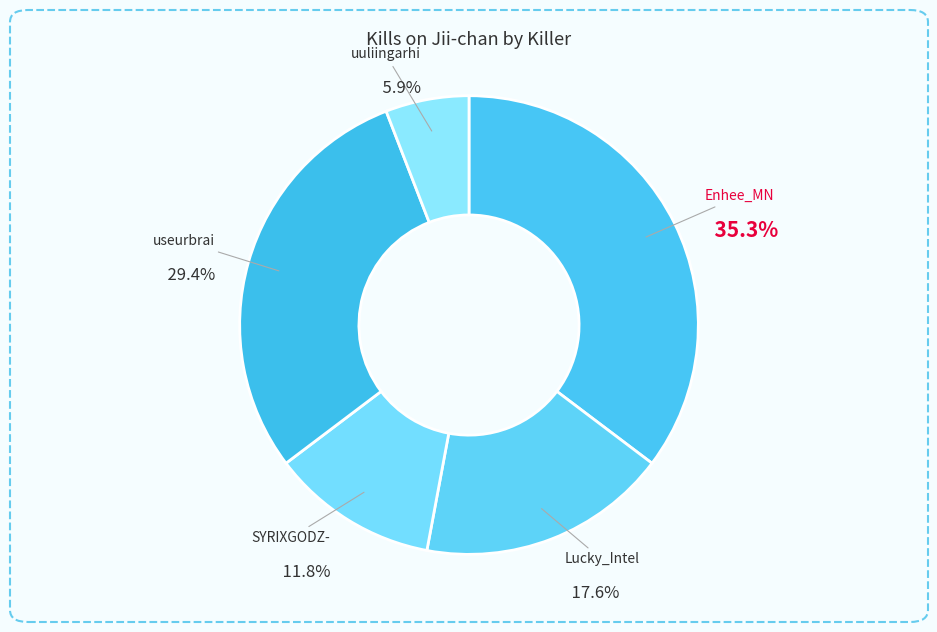

How many segments does this pie chart have?

5